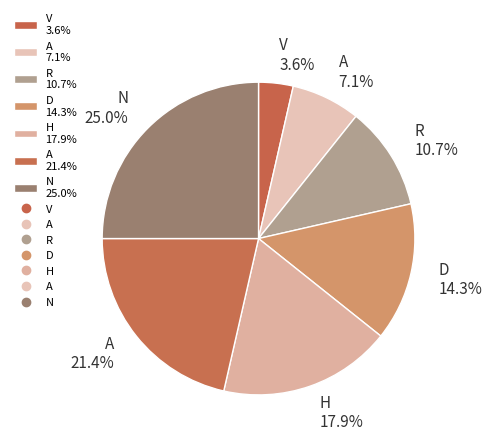

What is the smallest slice in the pie chart?

V 3.6%